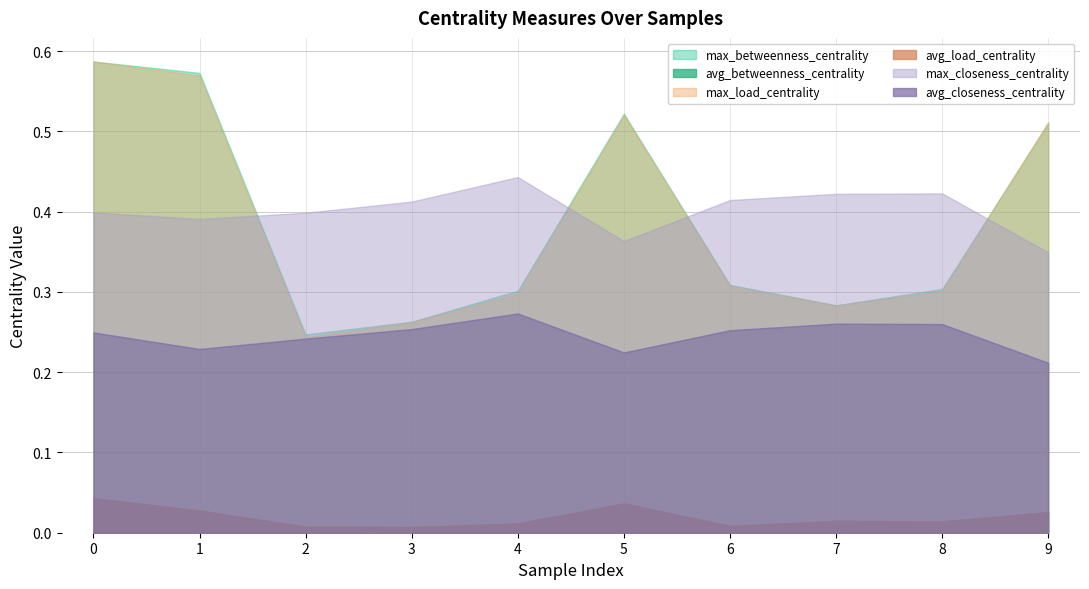

True or false: avg_closeness_centrality and avg_load_centrality intersect in this chart.

False